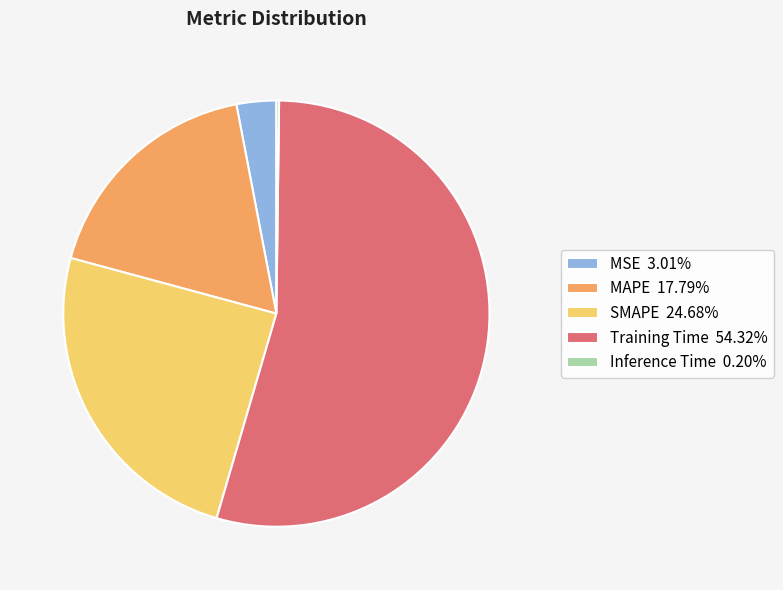

Between SMAPE and Training Time, which is larger?

Training Time